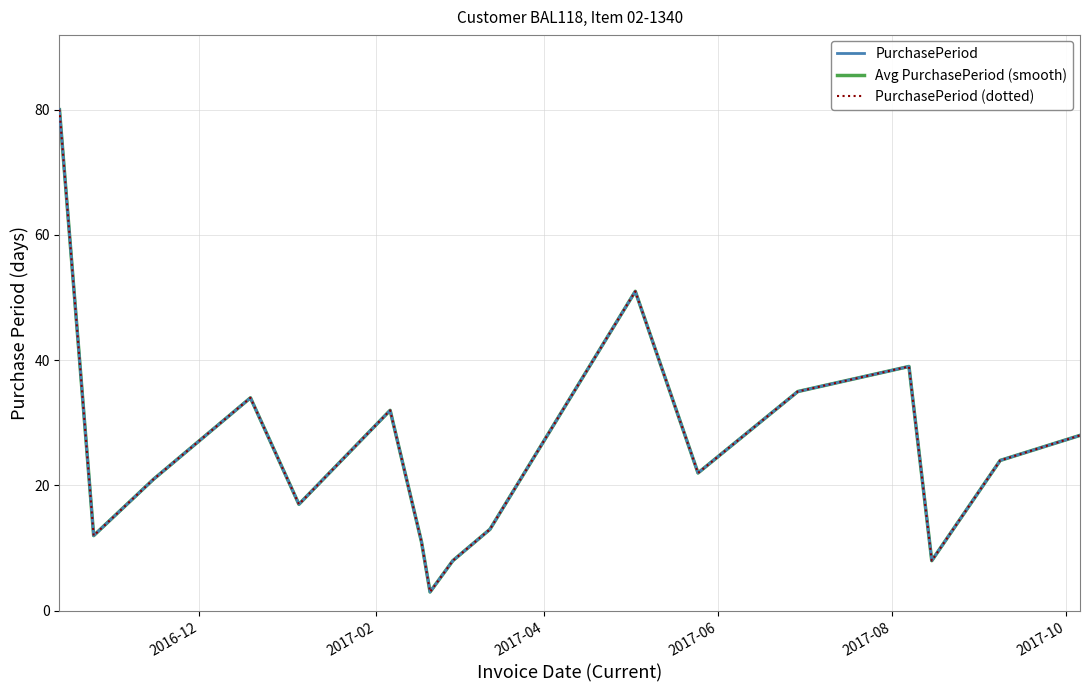

Does the chart display data point markers on the line(s)?

No